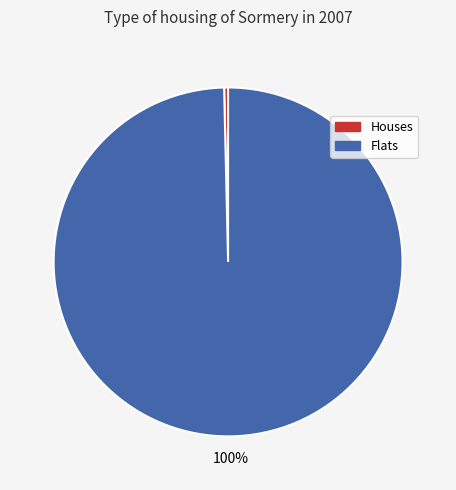

Is the sum of Houses and Flats greater than half?

Yes